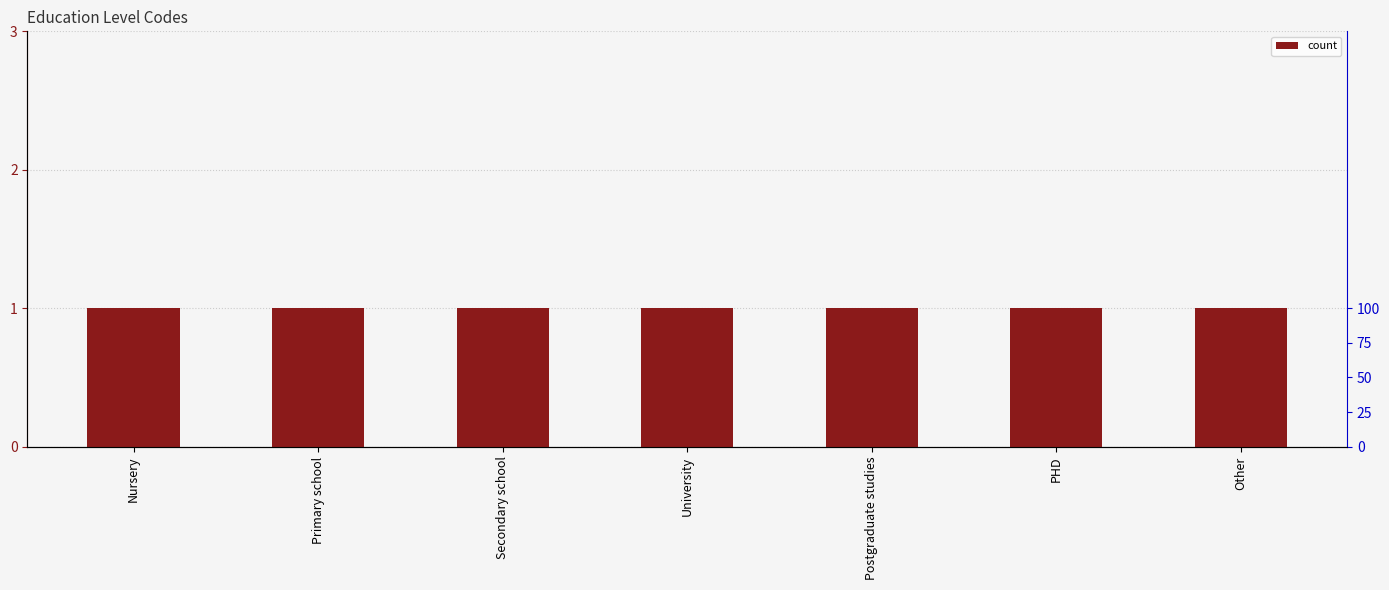

Which series has the largest total across all categories?

percentile rank within the sample